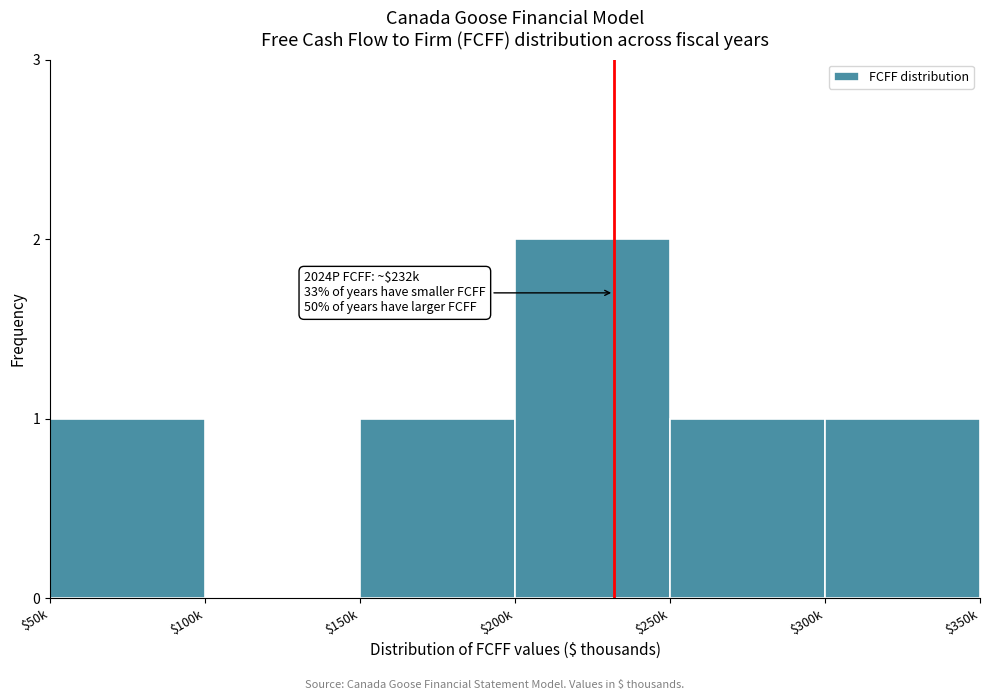

What is the sum of all values?

6